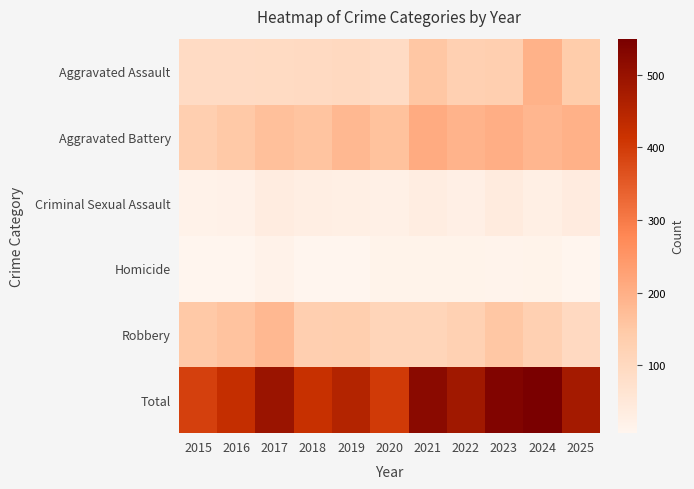

What is the minimum value shown in the chart?

7